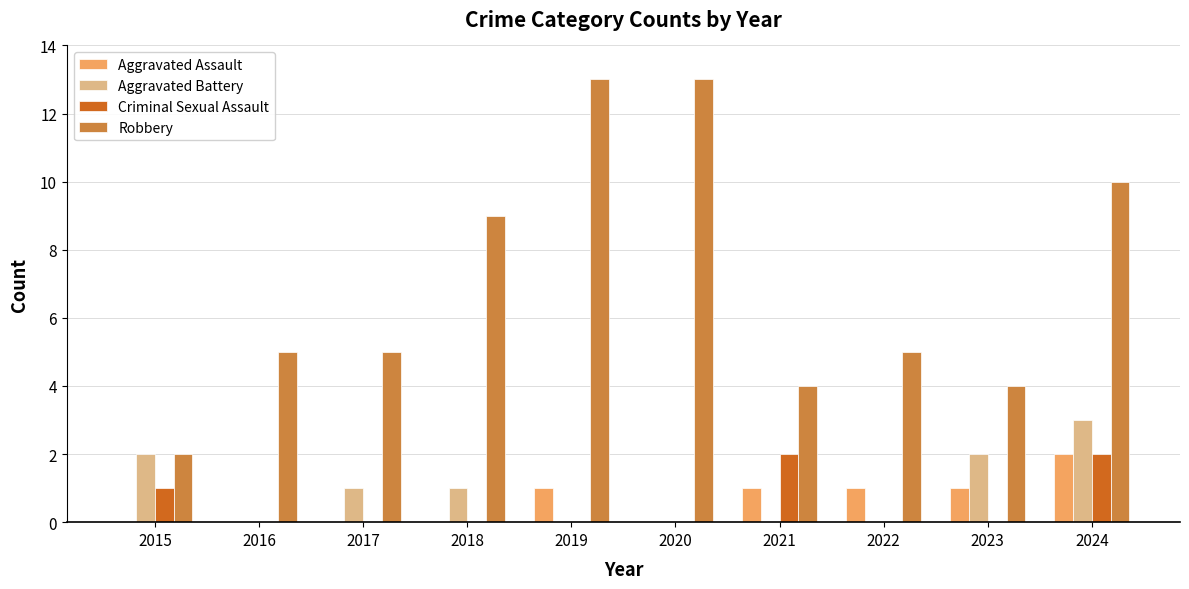

What is the difference between the Aggravated Assault values at 2024 and 2016?

2